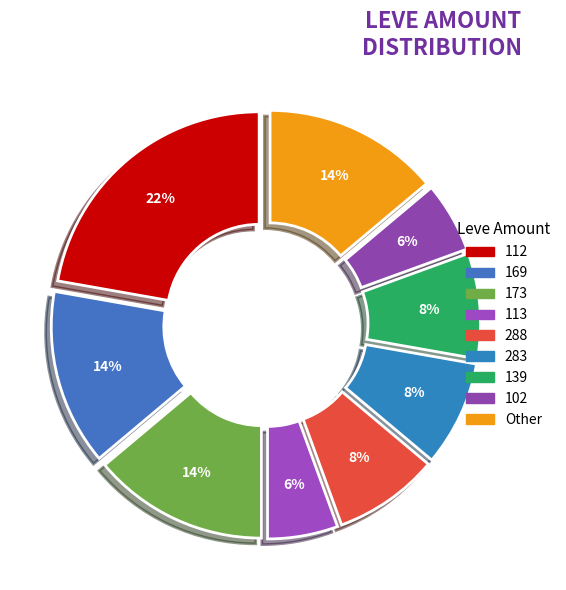

How many slices are in this pie chart?

9